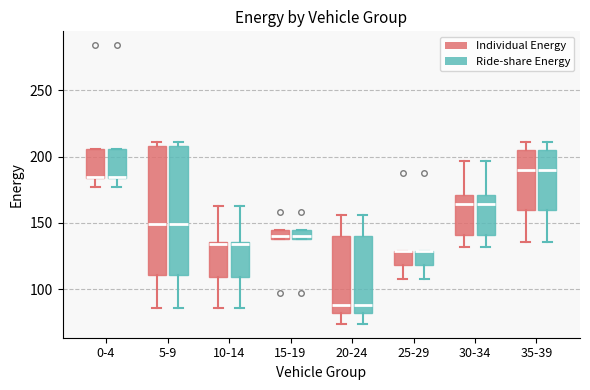

Where is the upper edge of the box for 25-29 (Individual Energy) on the y-axis? The values are not printed on the chart, so give them approximately, as read against the axis.

130